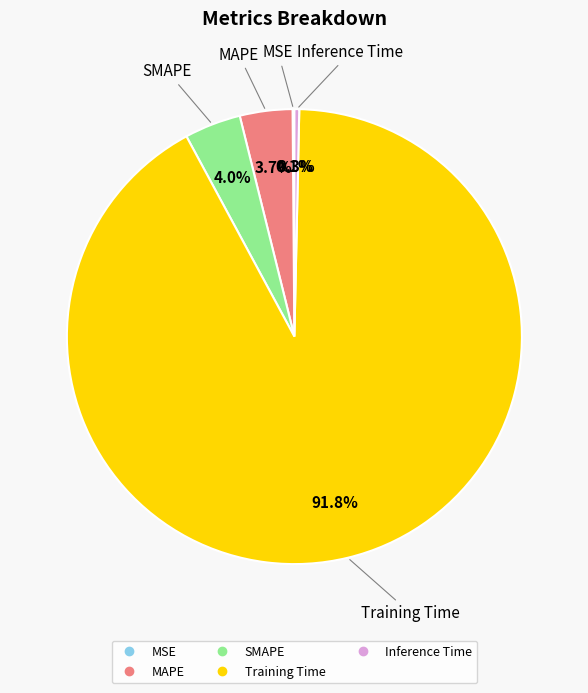

Does Training Time account for over 50% of the chart?

Yes